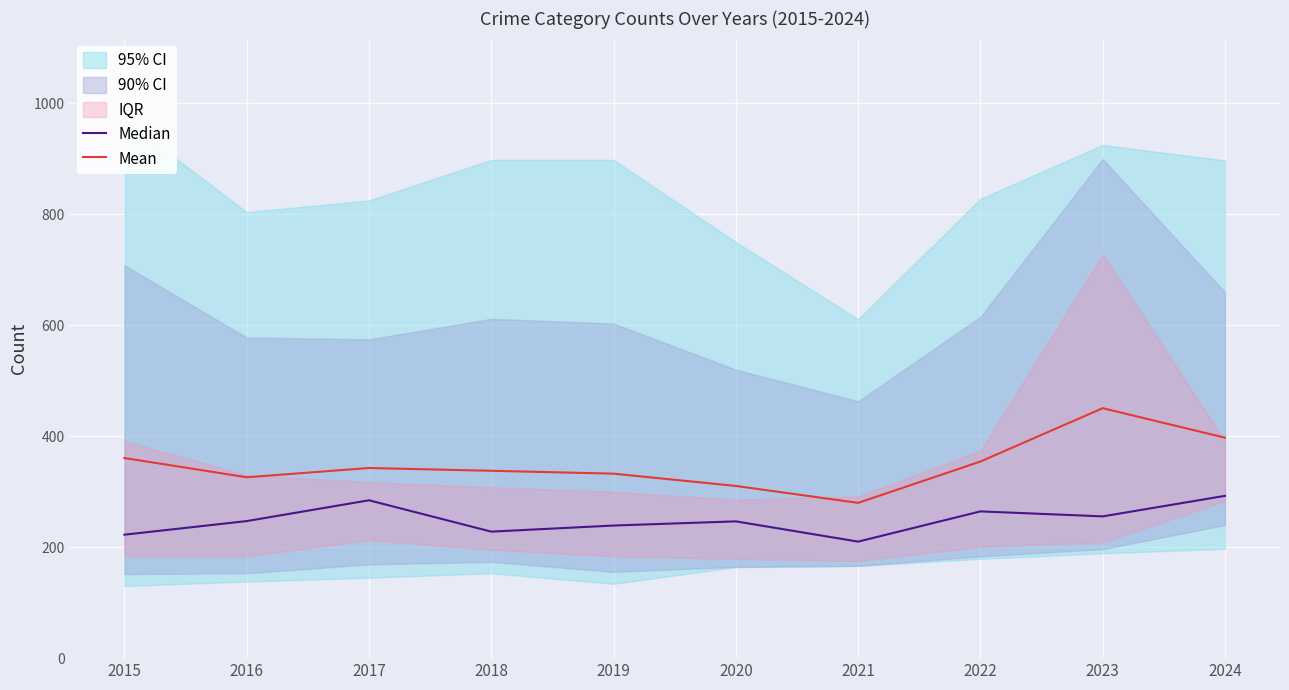

What is the difference between the second highest and second lowest values in the Median series?

62.0